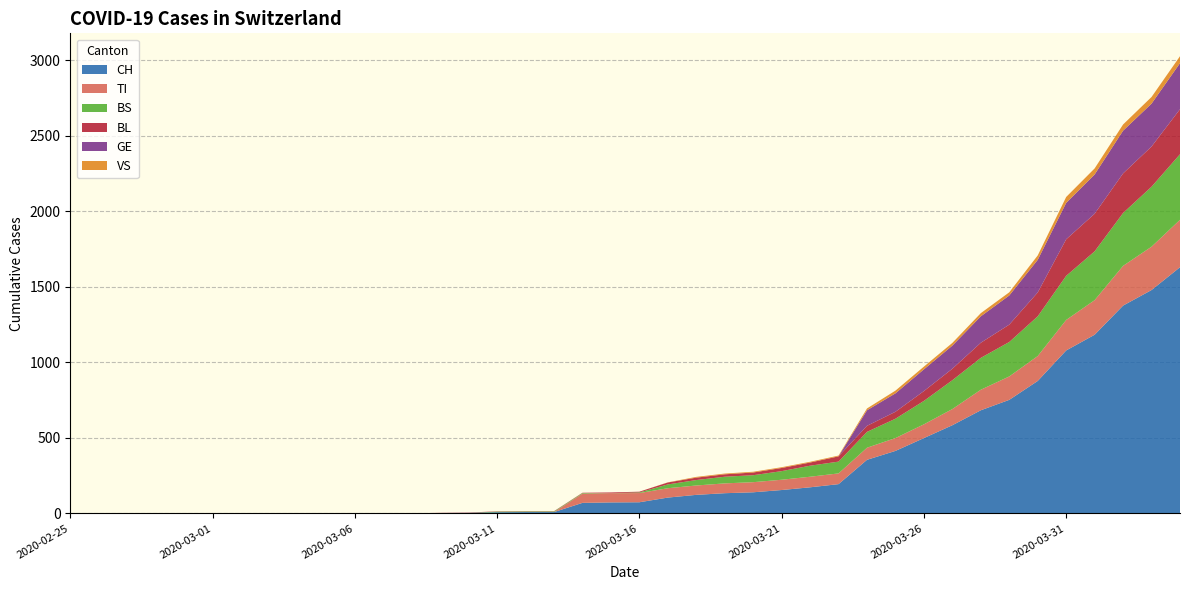

Reading right to left, extract all data points from this chart.

CH: 1630	1479	1376	1183	1079	877	752	683	584	499	414	355	194	173	155	140	134	123	105	74	73	70	9	9	8	4	3	1	1	1	0	0	0	0	0	0	0	0	0	0
TI: 314	287	263	229	202	165	155	136	107	91	85	80	71	70	68	67	65	62	62	61	61	61	0	0	0	0	0	0	0	0	0	0	0	0	0	0	0	0	0	0
BS: 434	397	350	323	292	263	228	211	191	155	128	105	78	73	57	46	44	36	25	4	0	4	4	4	4	0	0	0	0	0	0	0	0	0	0	0	0	0	0	0
BL: 298	266	262	249	242	158	115	100	76	65	46	40	35	21	21	18	16	16	13	5	5	2	2	2	2	2	1	0	0	0	0	0	0	0	0	0	0	0	0	0
GE: 305	284	283	260	241	216	193	175	153	144	122	103	0	0	0	0	0	0	0	0	0	0	0	0	0	0	0	0	0	0	0	0	0	0	0	0	0	0	0	0
VS: 46	44	41	40	39	29	21	21	18	18	18	12	5	5	5	5	5	5	1	0	0	0	0	0	0	0	0	0	0	0	0	0	0	0	0	0	0	0	0	0